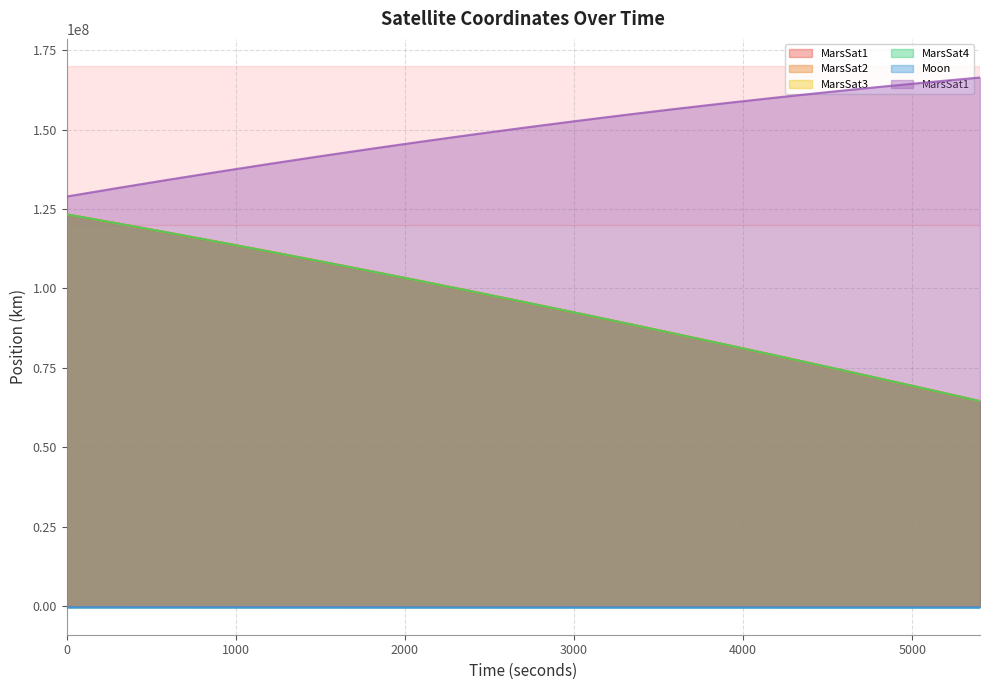

What is the difference between the second highest and second lowest values in the MarsSat1 - X-Coordinate series?

52292795.6